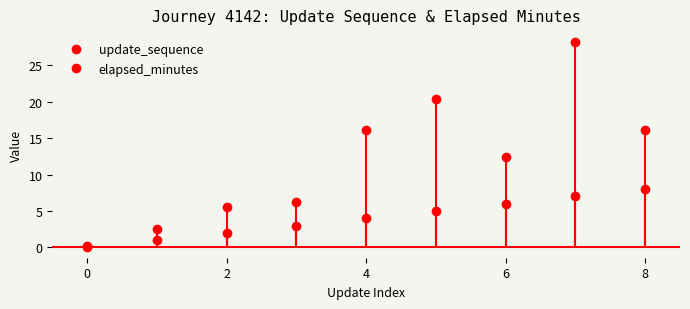

How many values in update_sequence are above zero?

8